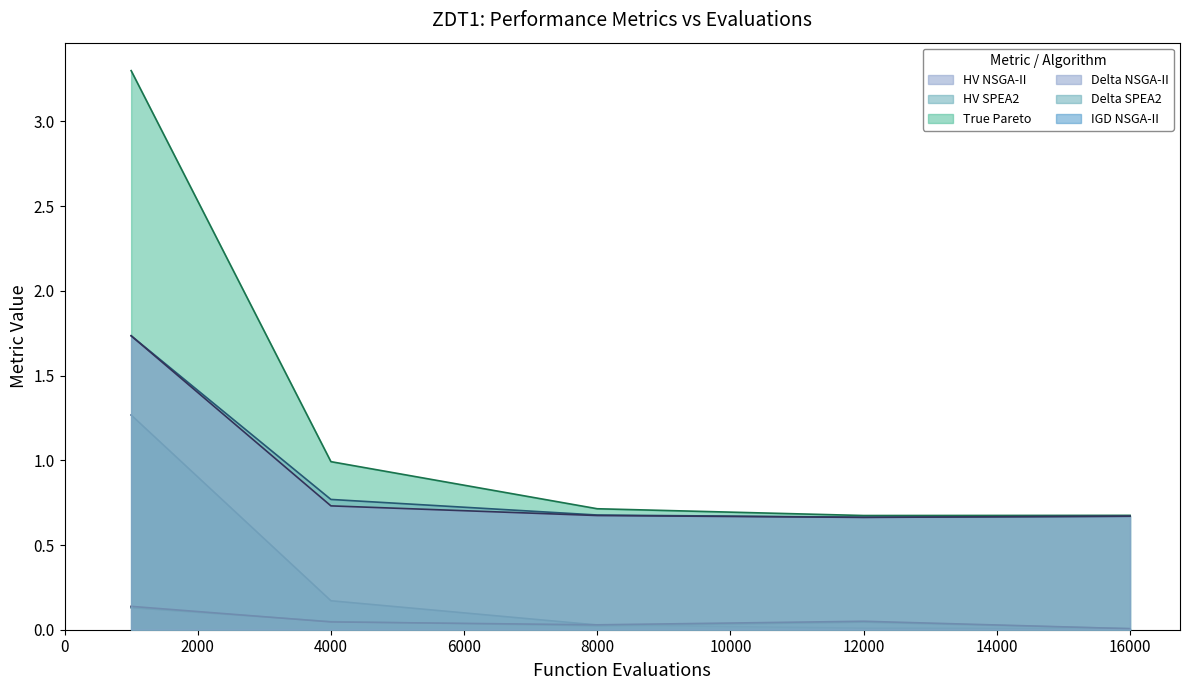

Which series changed the most between 4000 and 12000?

True Pareto